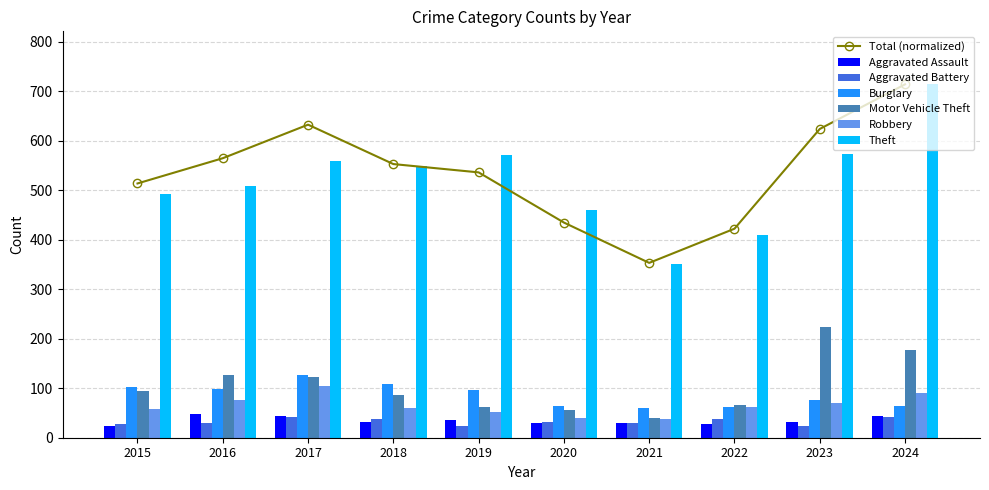

Is the value of Burglary at 2015 greater than the value of Aggravated Assault at 2016?

Yes